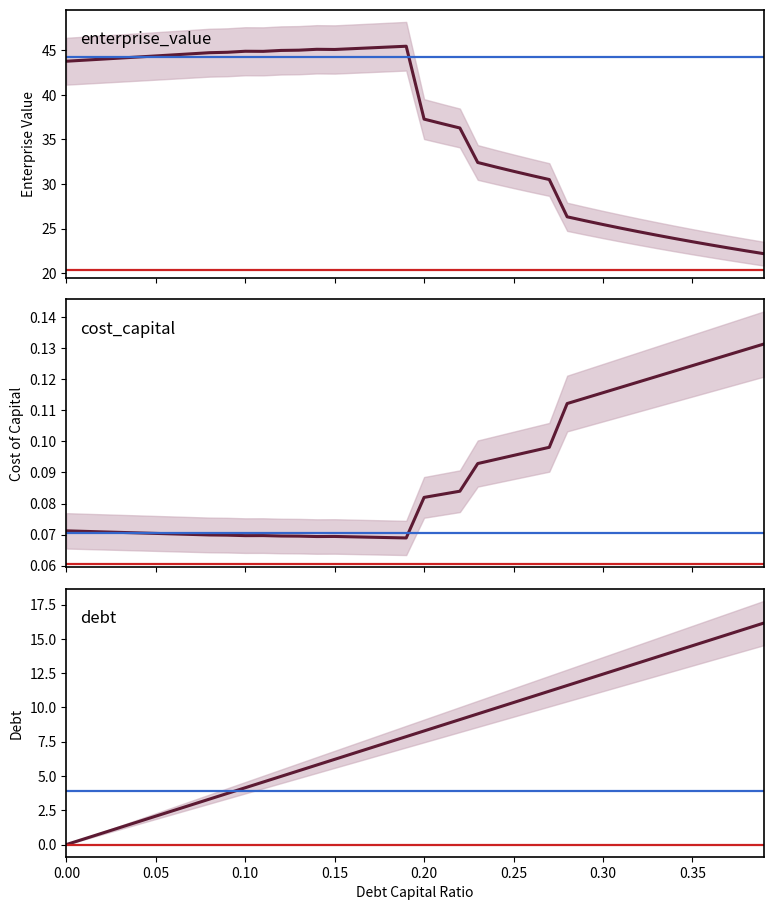

What is the average value of the cost_capital series?

0.1